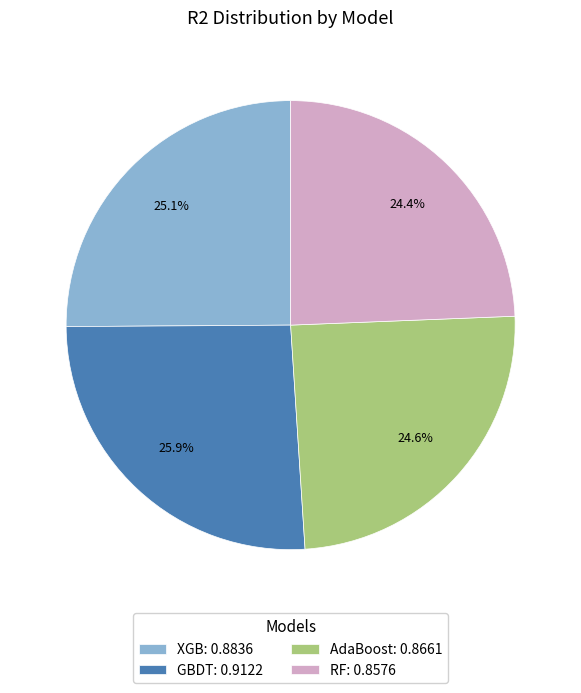

Which has a higher value, XGB: 0.8836 or RF: 0.8576?

XGB: 0.8836